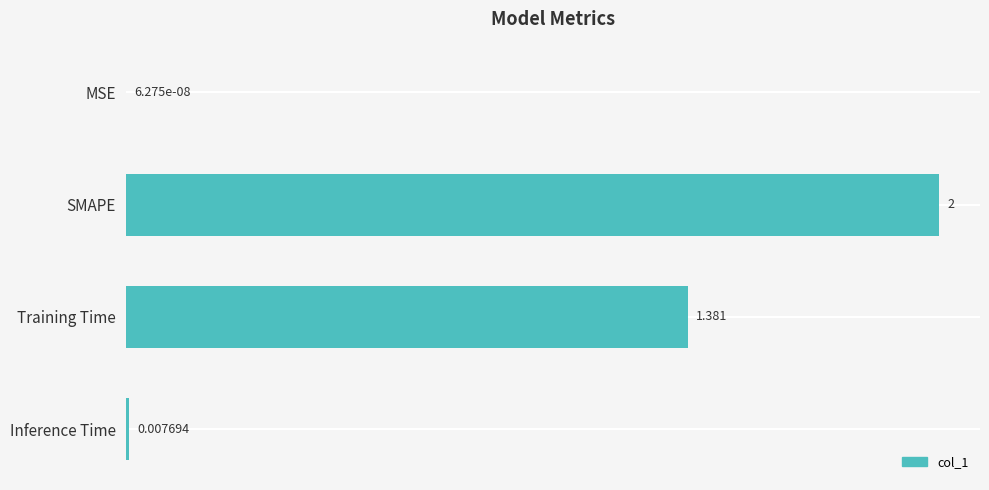

Between Inference Time and SMAPE, which is larger?

SMAPE